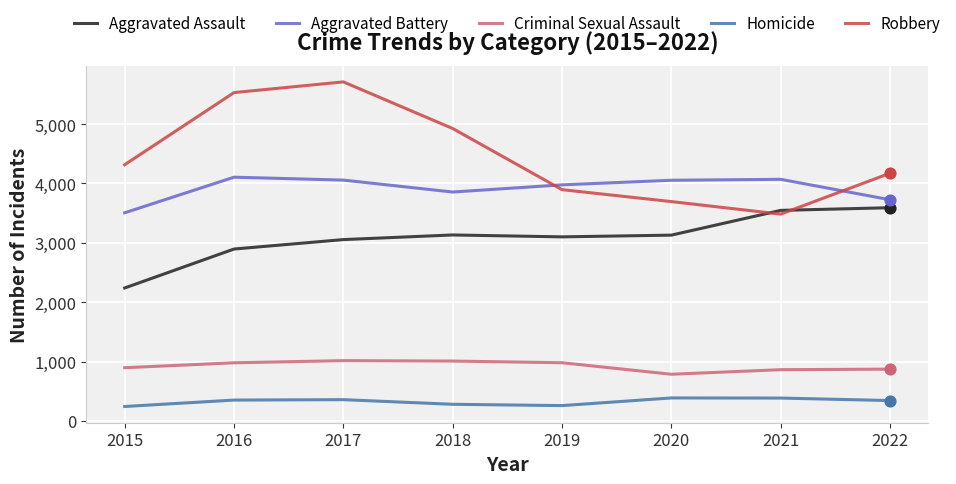

At which category is the sum across all series the highest?

2017